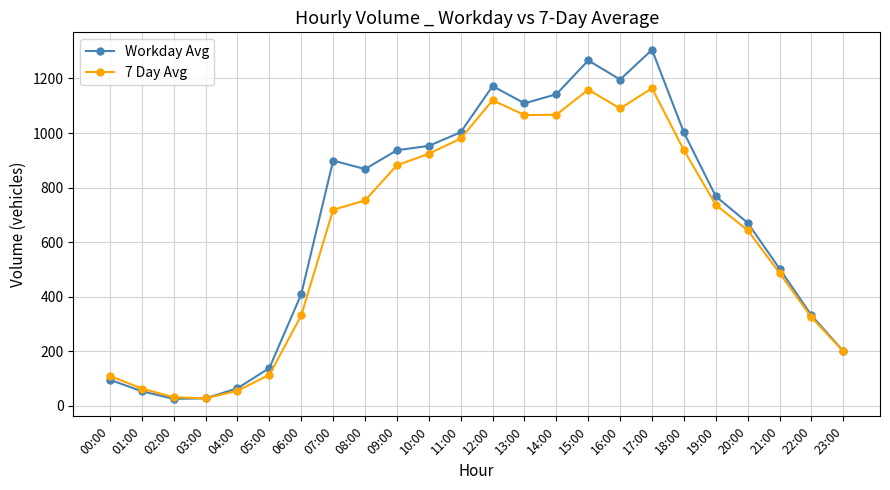

The 7 Day Avg series shows 110 at 00:00. True or false?

True